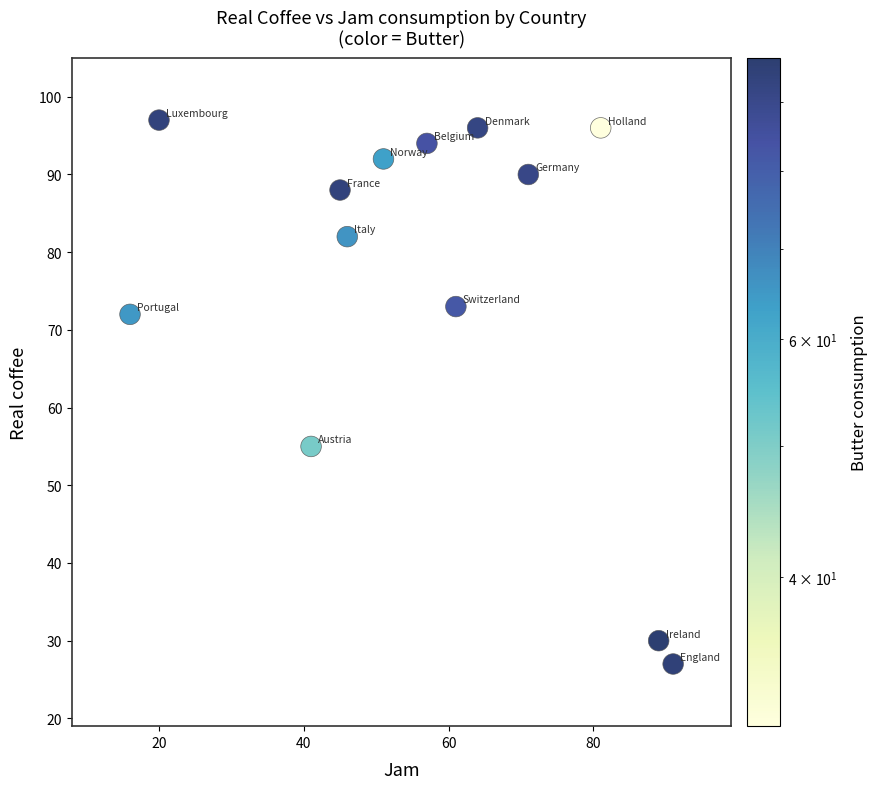

What is the range of X values (max minus min)?

75